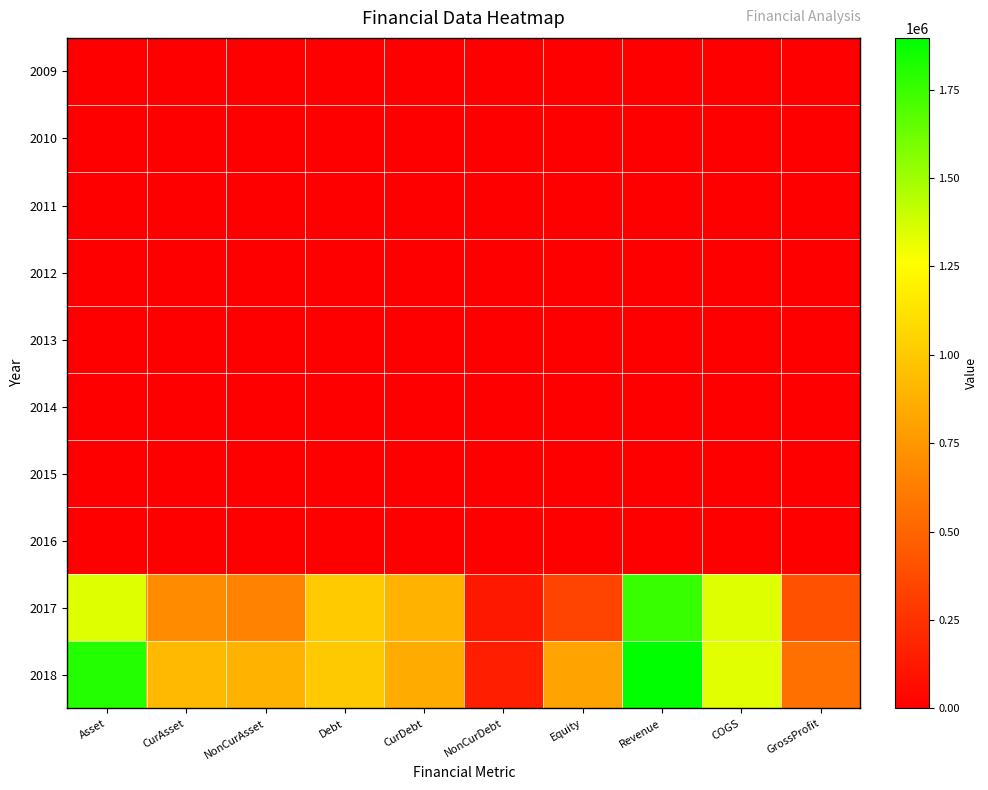

Reading left to right, extract all data points from this chart.

2009: Asset=0	CurAsset=0	NonCurAsset=0	Debt=0	CurDebt=0	NonCurDebt=0	Equity=0	Revenue=0	COGS=0	GrossProfit=0
2010: Asset=0	CurAsset=0	NonCurAsset=0	Debt=0	CurDebt=0	NonCurDebt=0	Equity=0	Revenue=0	COGS=0	GrossProfit=0
2011: Asset=0	CurAsset=0	NonCurAsset=0	Debt=0	CurDebt=0	NonCurDebt=0	Equity=0	Revenue=0	COGS=0	GrossProfit=0
2012: Asset=0	CurAsset=0	NonCurAsset=0	Debt=0	CurDebt=0	NonCurDebt=0	Equity=0	Revenue=0	COGS=0	GrossProfit=0
2013: Asset=0	CurAsset=0	NonCurAsset=0	Debt=0	CurDebt=0	NonCurDebt=0	Equity=0	Revenue=0	COGS=0	GrossProfit=0
2014: Asset=0	CurAsset=0	NonCurAsset=0	Debt=0	CurDebt=0	NonCurDebt=0	Equity=0	Revenue=0	COGS=0	GrossProfit=0
2015: Asset=0	CurAsset=0	NonCurAsset=0	Debt=0	CurDebt=0	NonCurDebt=0	Equity=0	Revenue=0	COGS=0	GrossProfit=0
2016: Asset=0	CurAsset=0	NonCurAsset=0	Debt=0	CurDebt=0	NonCurDebt=0	Equity=0	Revenue=0	COGS=0	GrossProfit=0
2017: Asset=1343119	CurAsset=691725	NonCurAsset=651393	Debt=1007232	CurDebt=883808	NonCurDebt=123424	Equity=335887	Revenue=1748455	COGS=1344119	GrossProfit=404336
2018: Asset=1805183	CurAsset=920268	NonCurAsset=884915	Debt=994566	CurDebt=844982	NonCurDebt=149585	Equity=810617	Revenue=1896349	COGS=1340664	GrossProfit=555685